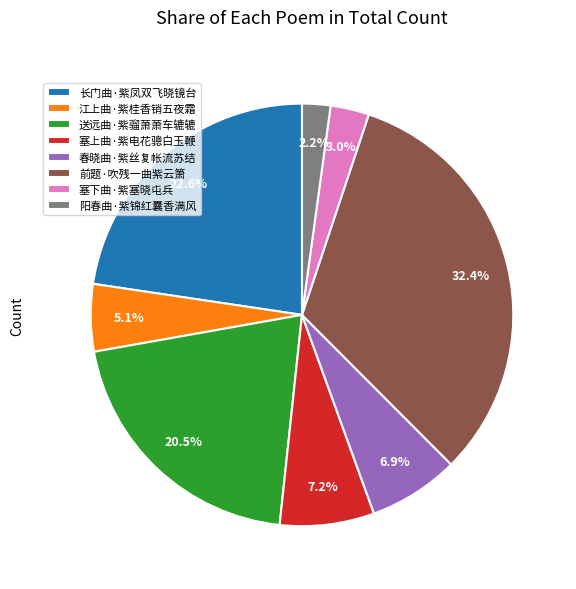

Count the number of slices in the pie.

8